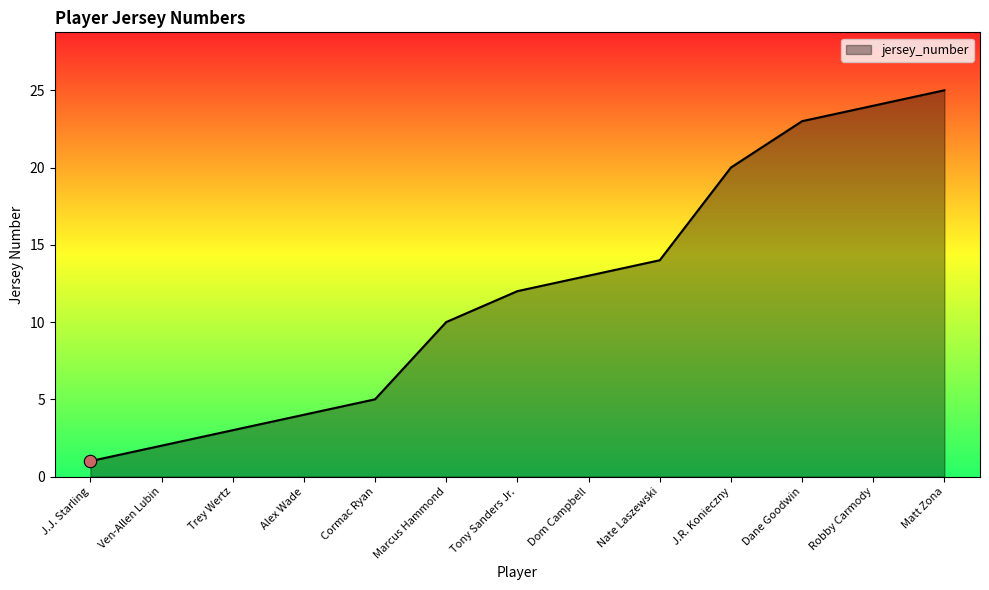

What is the change in value from Dom Campbell to J.R. Konieczny?

+7